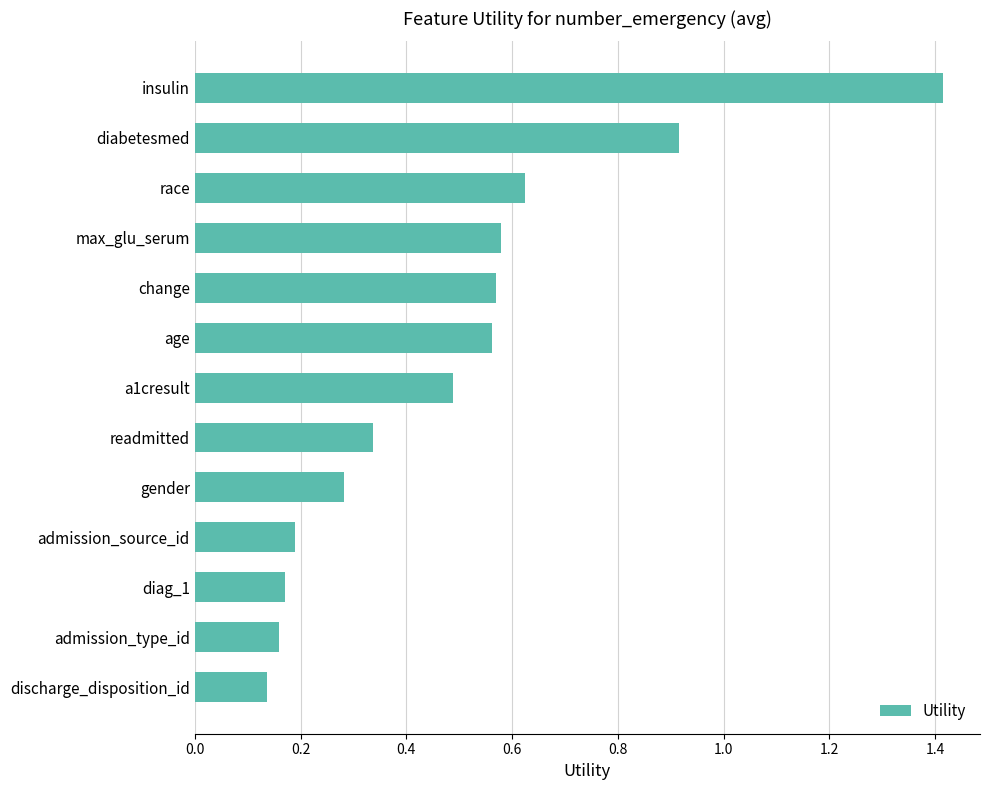

Does the chart contain stacked bars?

No